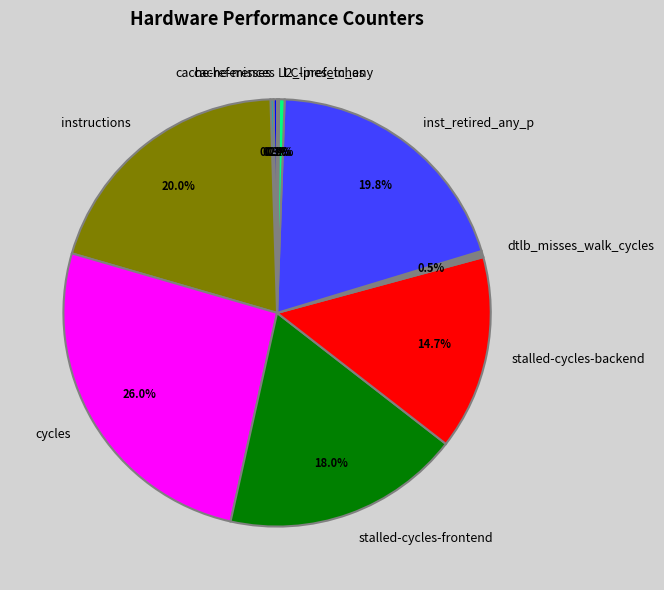

To the nearest percent, what portion does cycles represent?

26%